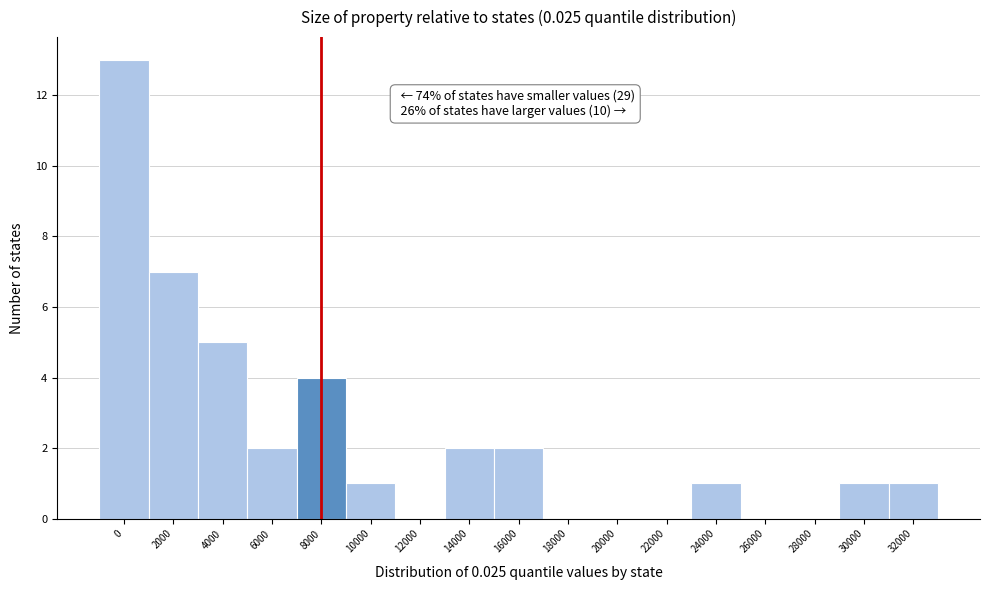

Reading left to right, list all the values displayed in this chart.

0=13	2000=7	4000=5	6000=2	8000=4	10000=1	12000=0	14000=2	16000=2	18000=0	20000=0	22000=0	24000=1	26000=0	28000=0	30000=1	32000=1